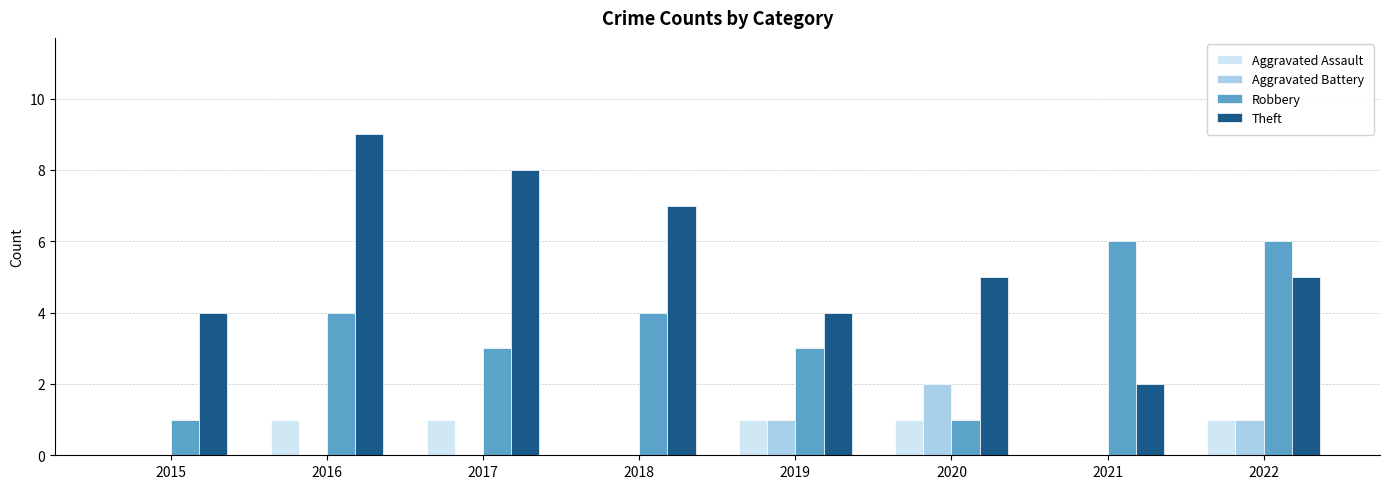

What is the sum of the Robbery values at 2017 and 2019?

6